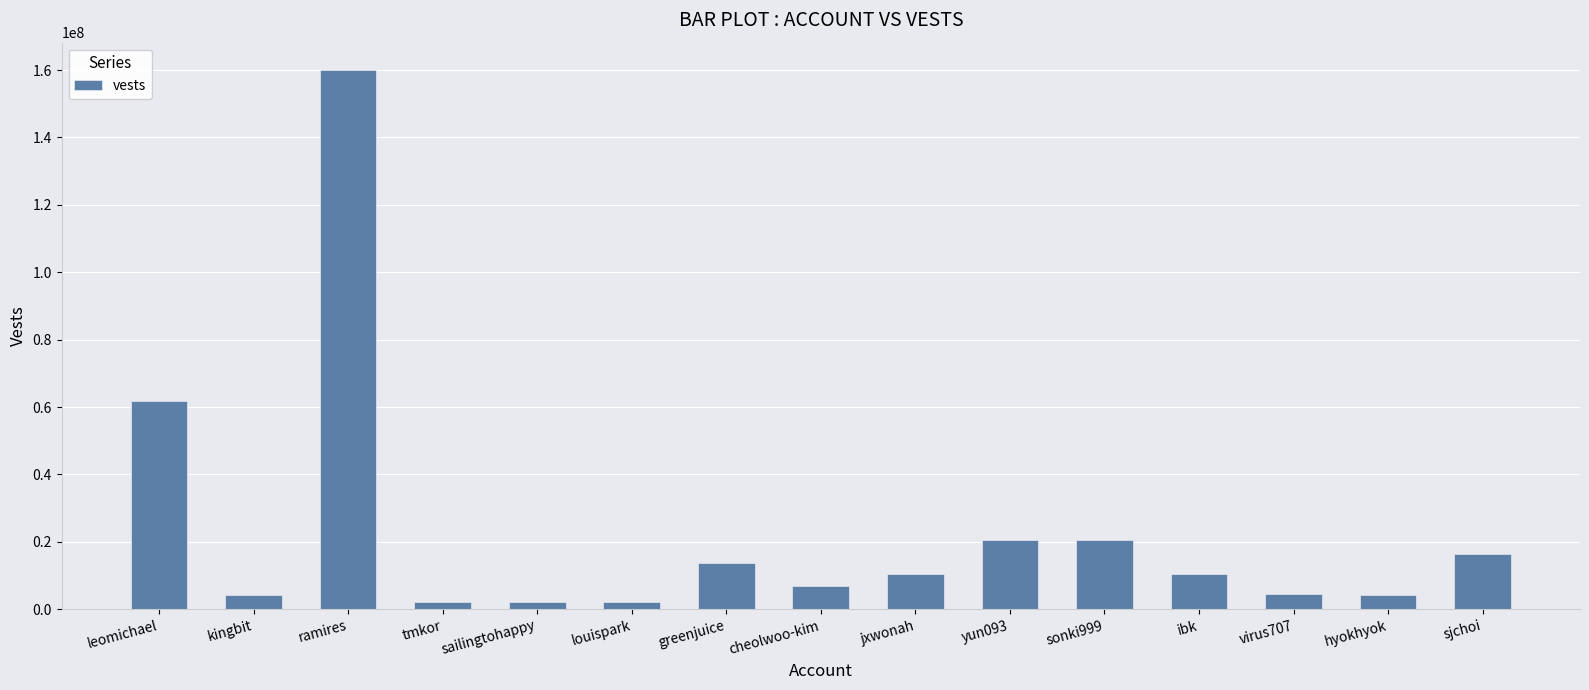

Are the bars horizontal?

No